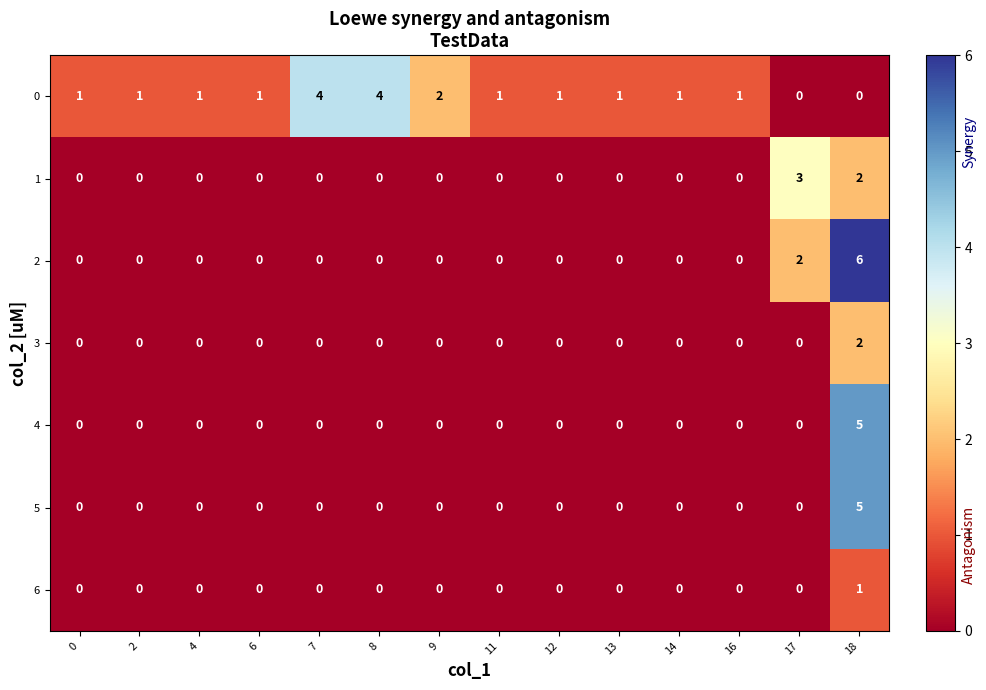

At how many categories does at least one series exceed 0?

14